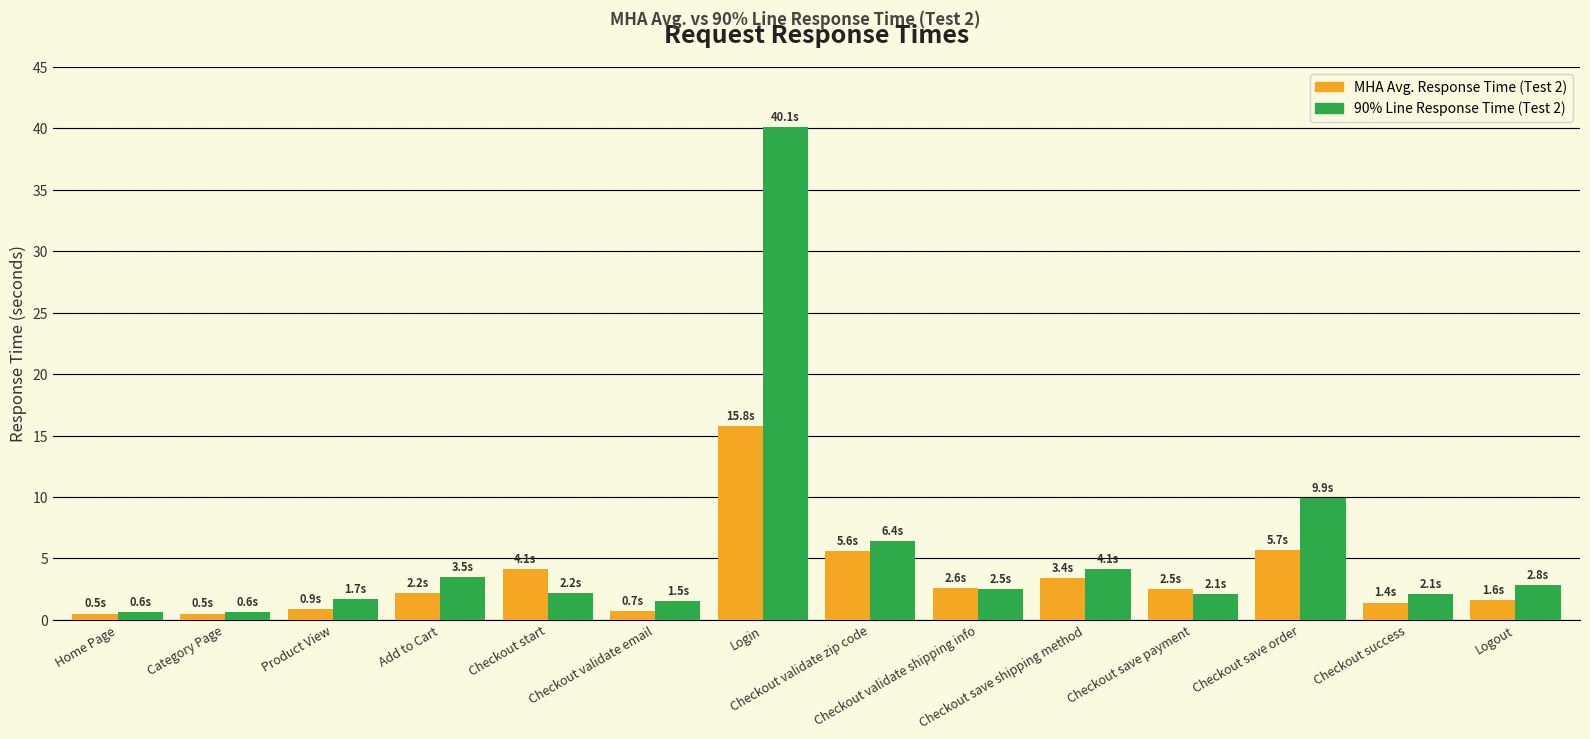

Is the value of 90% Line Response Time (Test 2) at Checkout validate email greater than the value of MHA Avg. Response Time (Test 2) at Checkout save shipping method?

No